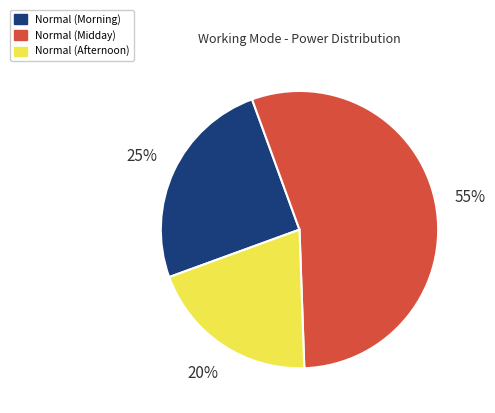

To the nearest percent, what percentage of the pie is Normal (Afternoon)?

20%